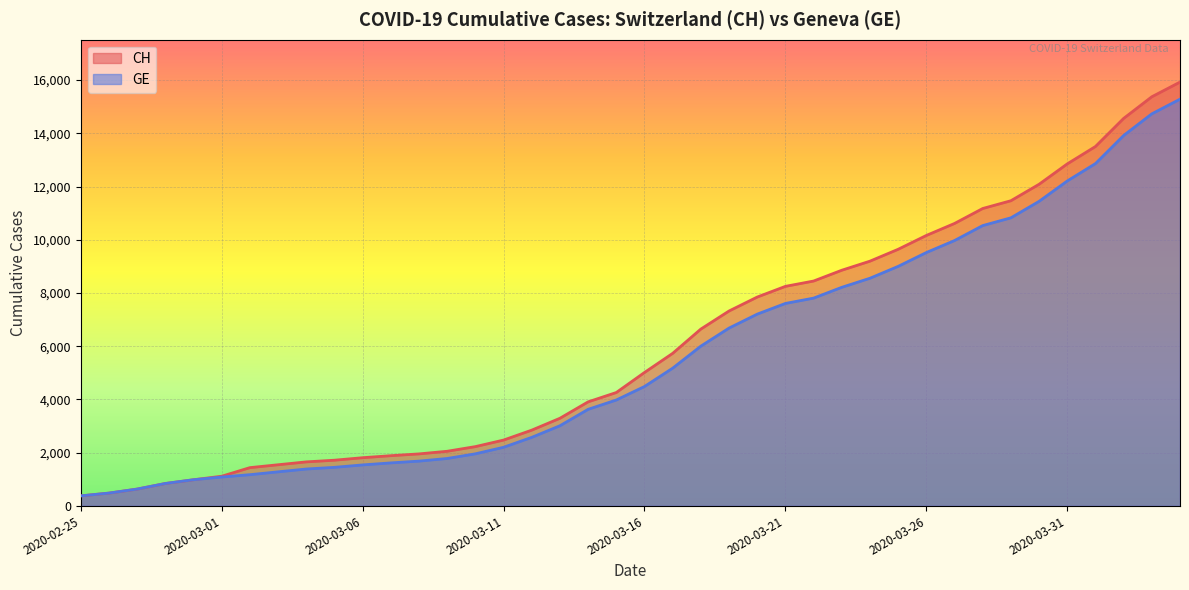

What is the label of the 17th point from the left?

2020-03-12